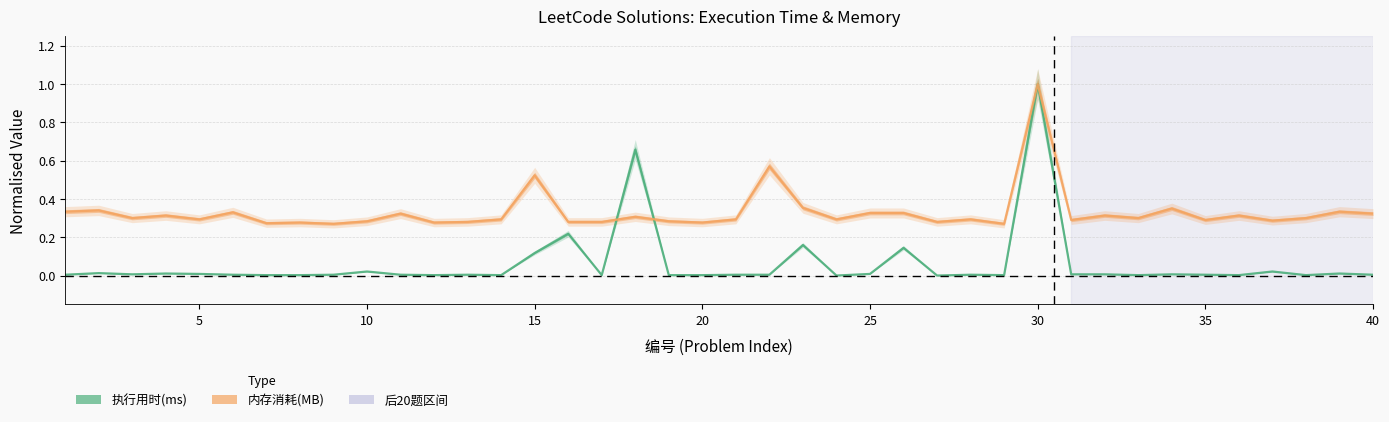

What is the spread (max minus min) of values at 27?

0.3